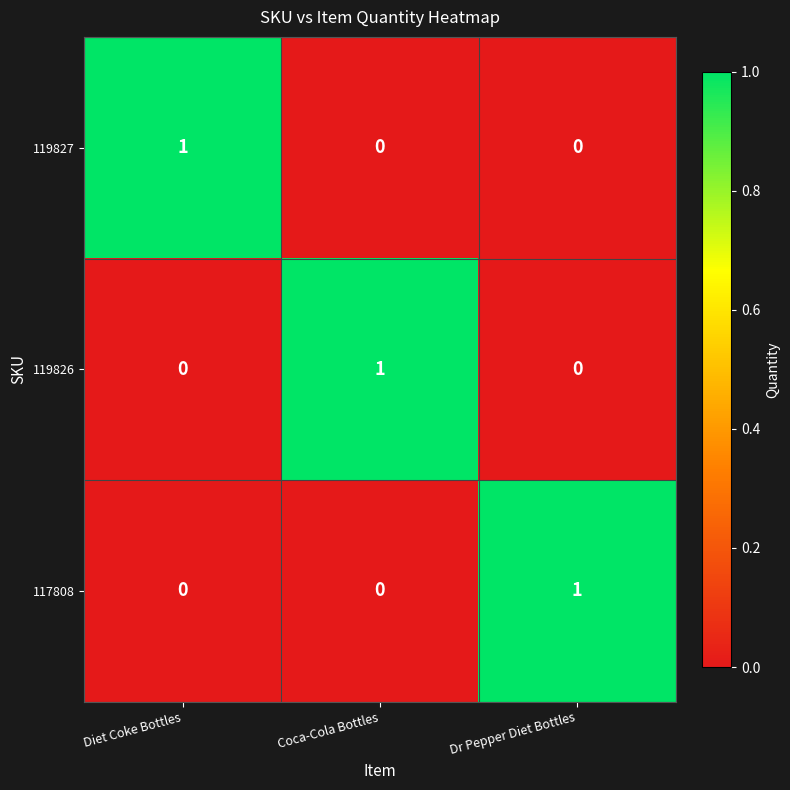

Reading left to right, extract all data points from this chart.

119827: 1	0	0
119826: 0	1	0
117808: 0	0	1